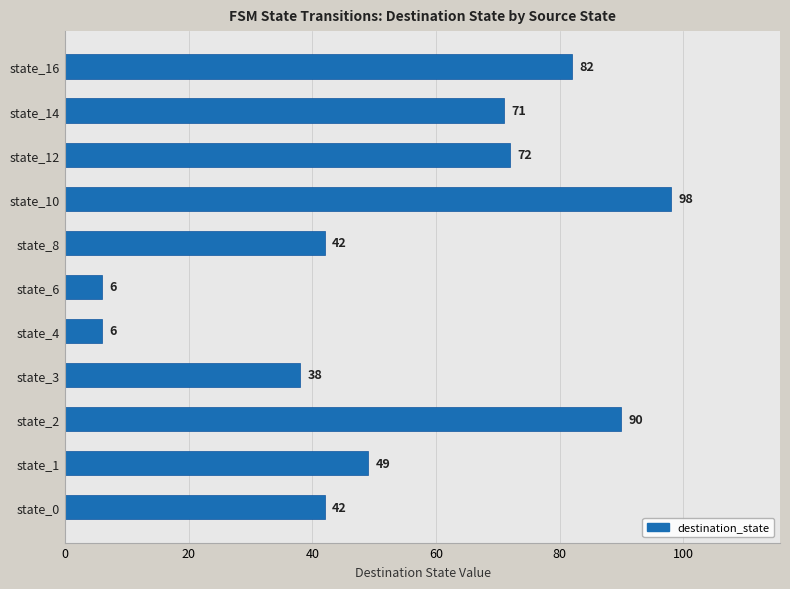

Reading bottom to top, transcribe all the data shown in this chart.

state_0=42	state_1=49	state_2=90	state_3=38	state_4=6	state_6=6	state_8=42	state_10=98	state_12=72	state_14=71	state_16=82